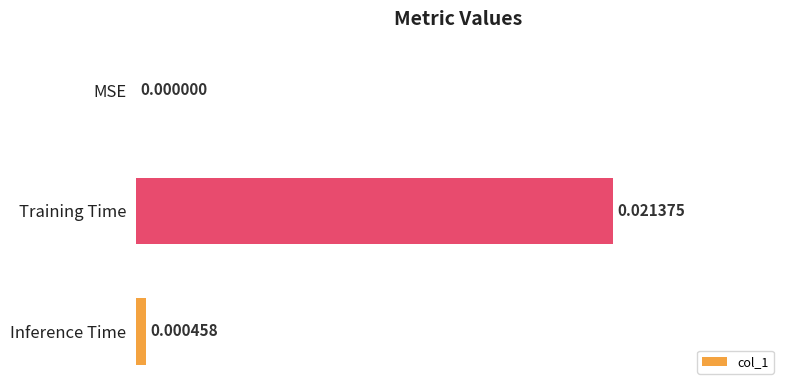

Which has a higher value, MSE or Inference Time?

Inference Time